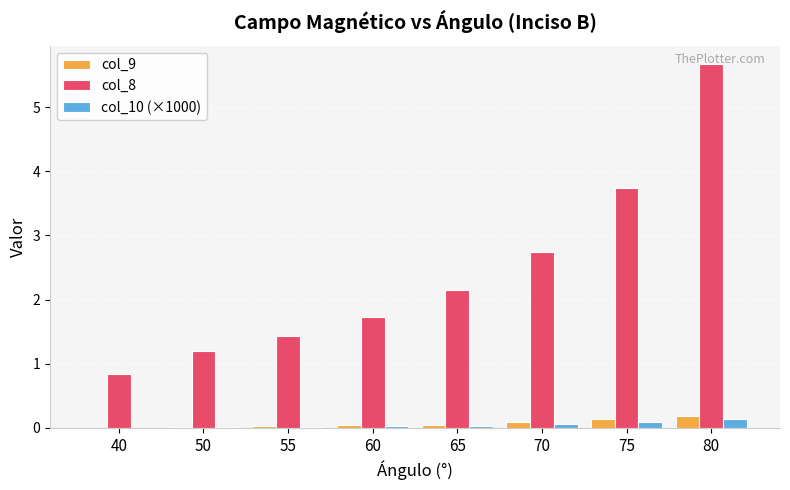

What is the sum of all col_9 values?

0.6